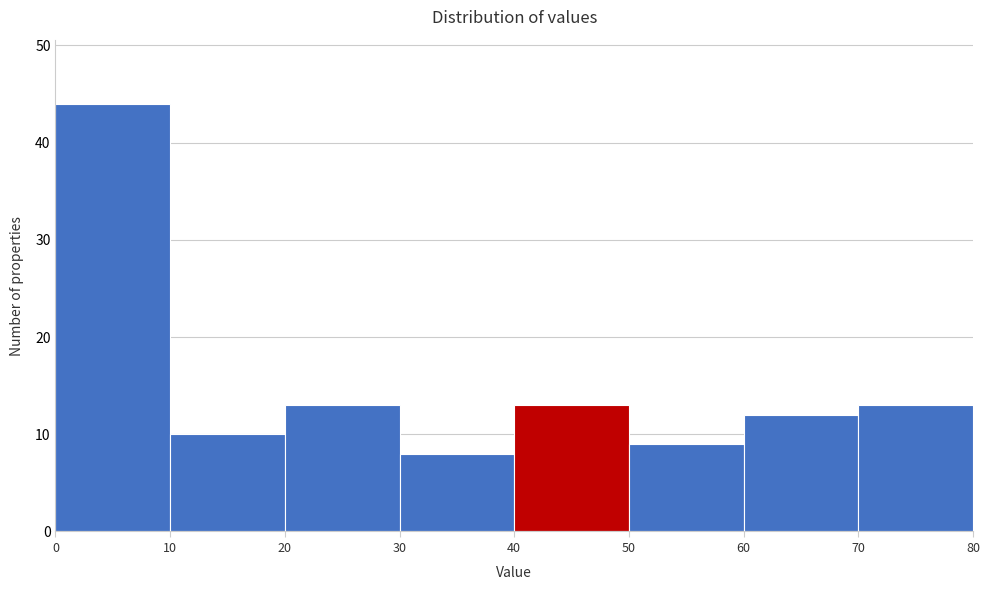

Reading left to right, list every bar in this chart as the range it spans on the x-axis followed by its height. The values are not printed on the chart, so give them approximately, as read against the axis.

0 to 10: 44
10 to 20: 10
20 to 30: 13
30 to 40: 8
40 to 50: 13
50 to 60: 9
60 to 70: 12
70 to 80: 13